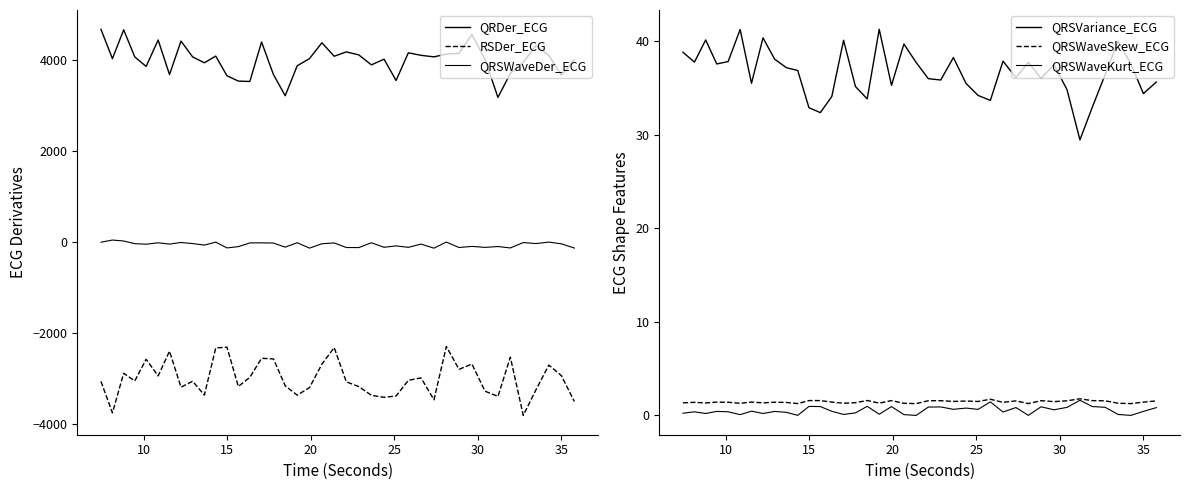

True or false: QRDer_ECG and QRSVariance_ECG cross at least once.

False